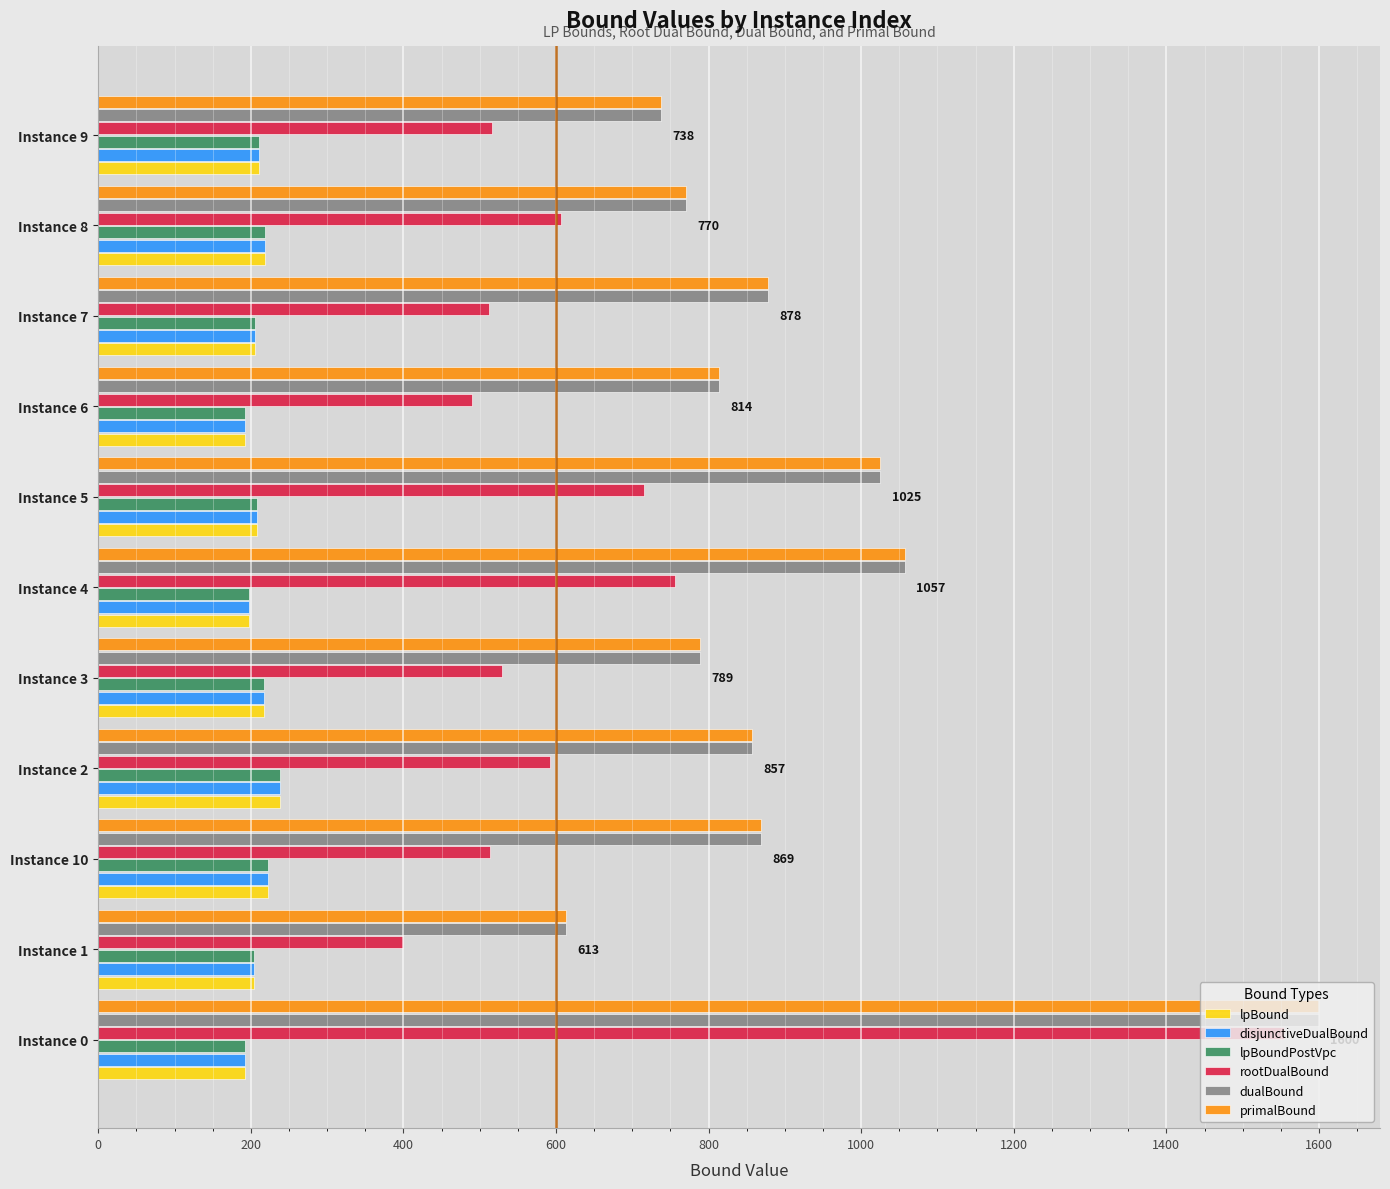

What is the total value across all series at Instance 8?

2803.1